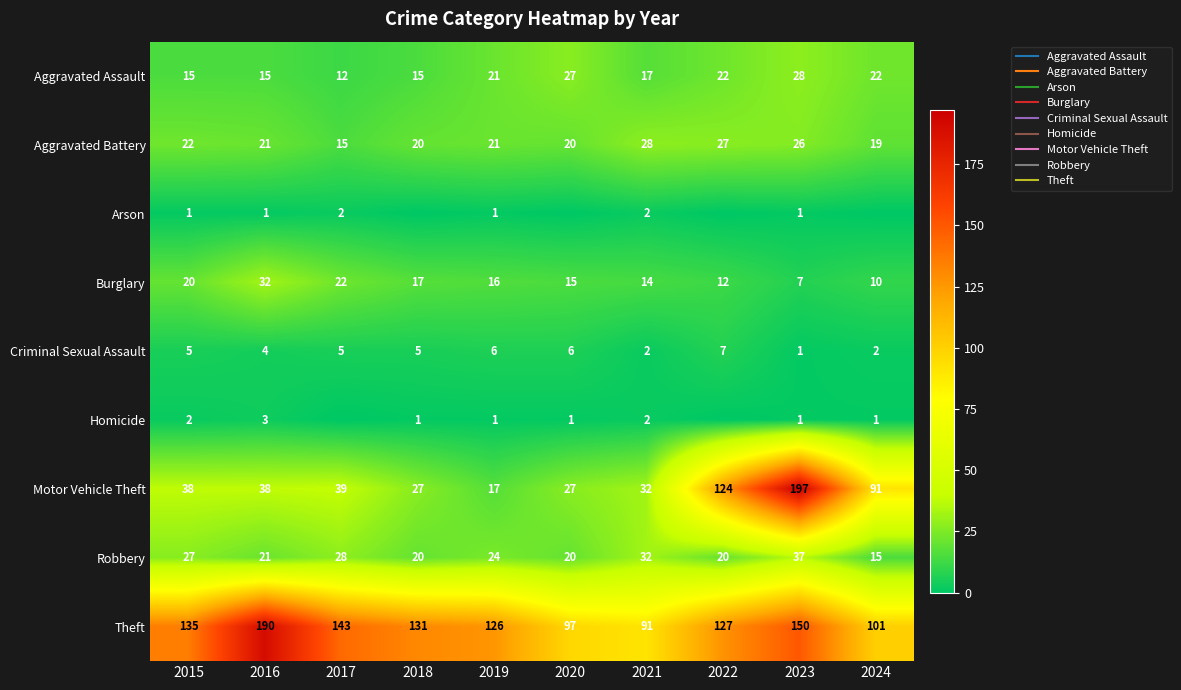

What is the sum of the Arson values at 2021 and 2020?

2